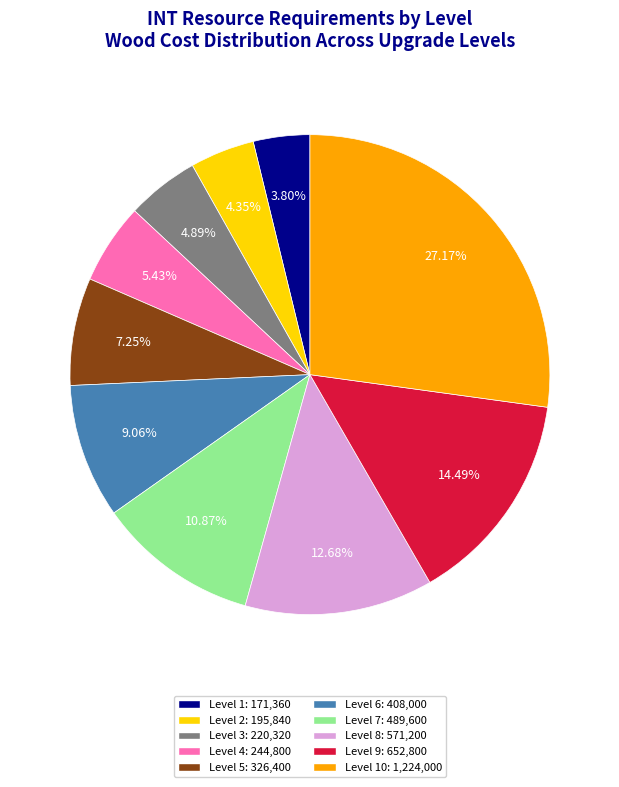

Is there any slice that represents more than half of the pie?

No